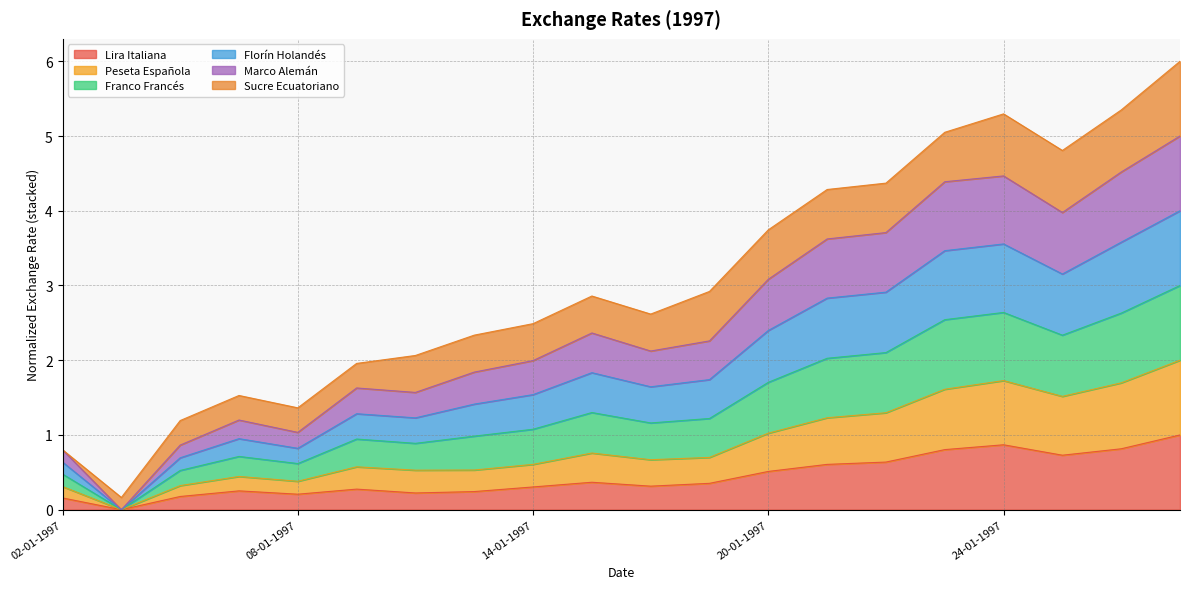

Is it true that Franco Francés equals 0.2 at 08-01-1997?

False